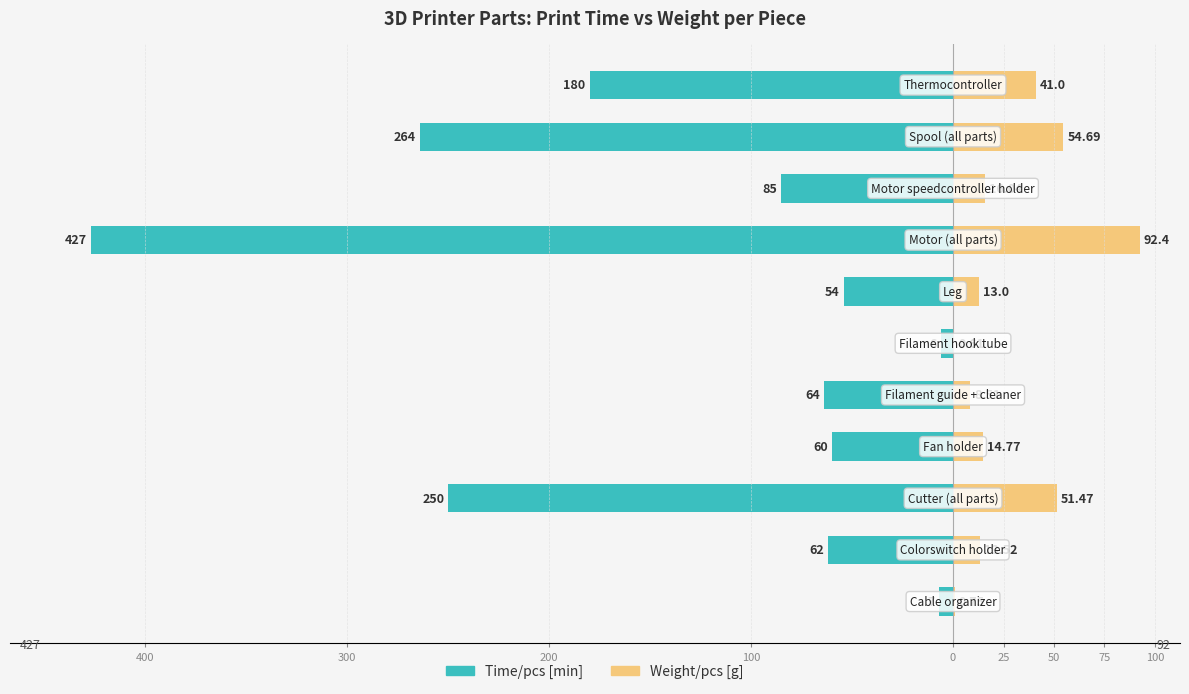

True or false: Weight/pcs [g] has a value of 17.6 at 9.

False